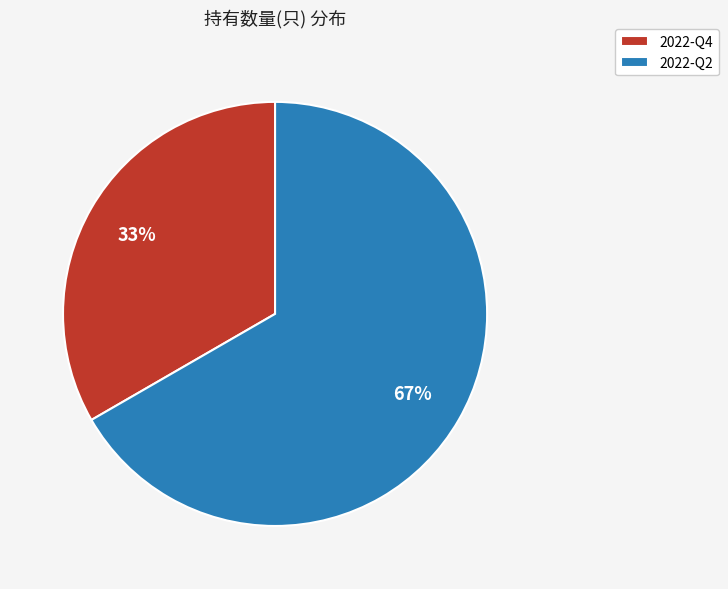

How many segments does this pie chart have?

2